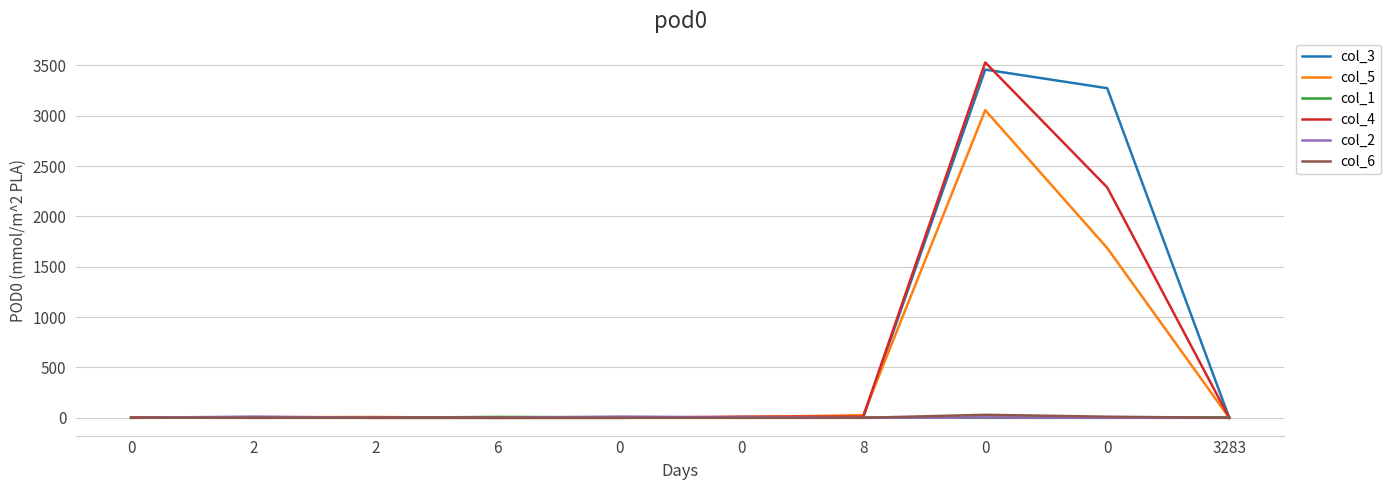

Where do col_1 and col_3 first cross each other?

2 and 2